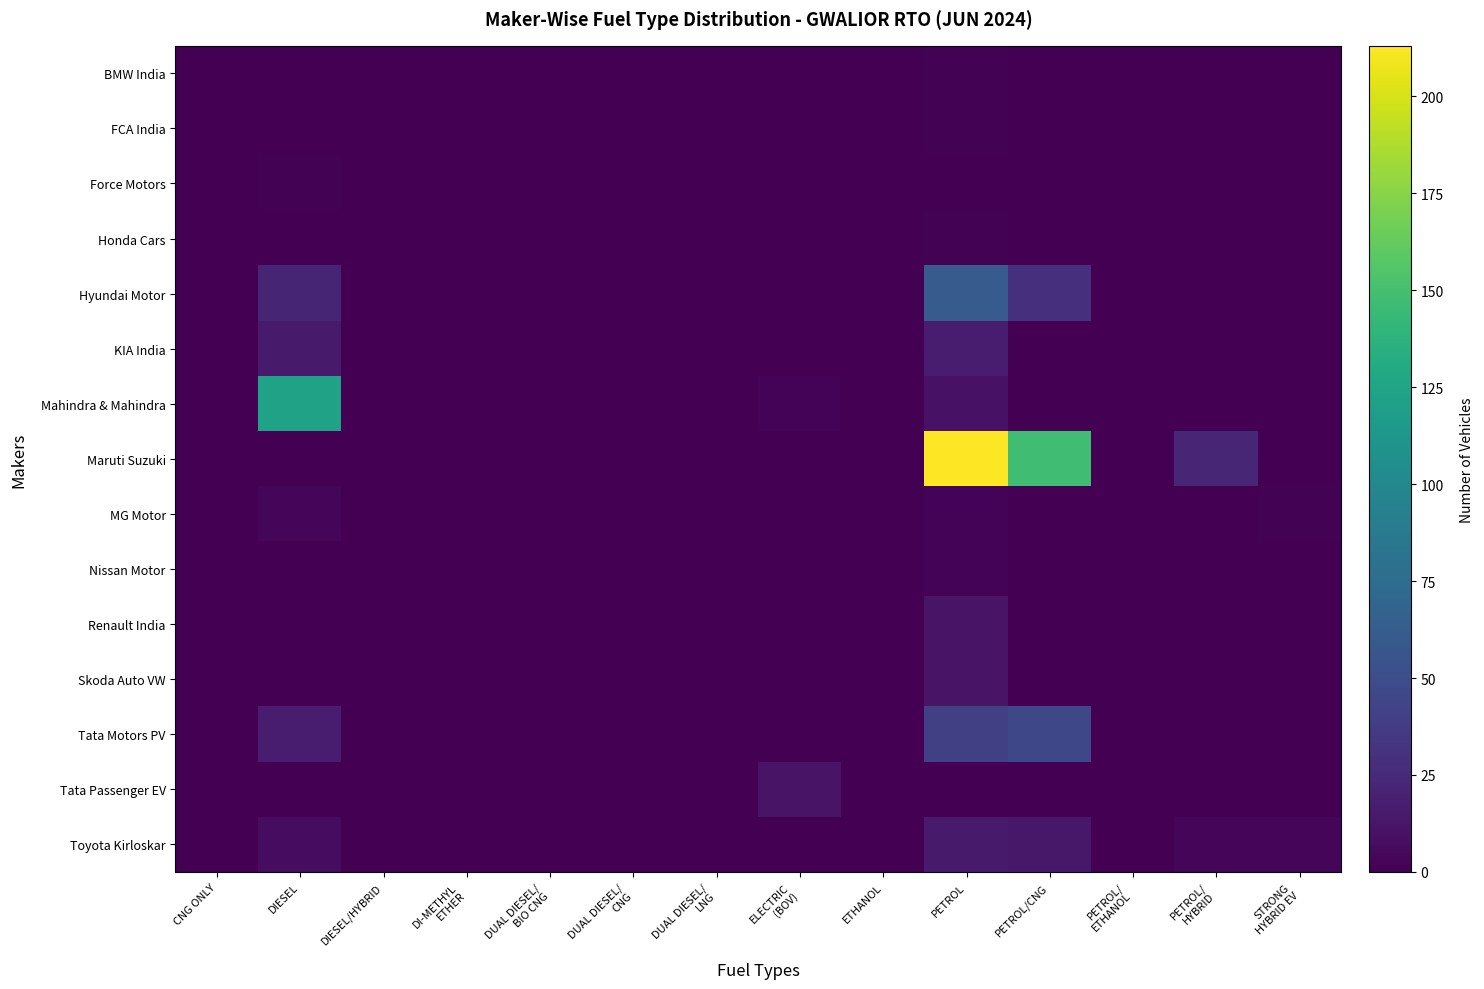

Reading left to right, extract all data points from this chart.

BMW India: CNG ONLY=0	DIESEL=0	DIESEL/HYBRID=0	DI-METHYL
ETHER=0	DUAL DIESEL/
BIO CNG=0	DUAL DIESEL/
CNG=0	DUAL DIESEL/
LNG=0	ELECTRIC
(BOV)=0	ETHANOL=0	PETROL=1	PETROL/CNG=0	PETROL/
ETHANOL=0	PETROL/
HYBRID=0	STRONG
HYBRID EV=0
FCA India: CNG ONLY=0	DIESEL=0	DIESEL/HYBRID=0	DI-METHYL
ETHER=0	DUAL DIESEL/
BIO CNG=0	DUAL DIESEL/
CNG=0	DUAL DIESEL/
LNG=0	ELECTRIC
(BOV)=0	ETHANOL=0	PETROL=1	PETROL/CNG=0	PETROL/
ETHANOL=0	PETROL/
HYBRID=0	STRONG
HYBRID EV=0
Force Motors: CNG ONLY=0	DIESEL=1	DIESEL/HYBRID=0	DI-METHYL
ETHER=0	DUAL DIESEL/
BIO CNG=0	DUAL DIESEL/
CNG=0	DUAL DIESEL/
LNG=0	ELECTRIC
(BOV)=0	ETHANOL=0	PETROL=0	PETROL/CNG=0	PETROL/
ETHANOL=0	PETROL/
HYBRID=0	STRONG
HYBRID EV=0
Honda Cars: CNG ONLY=0	DIESEL=0	DIESEL/HYBRID=0	DI-METHYL
ETHER=0	DUAL DIESEL/
BIO CNG=0	DUAL DIESEL/
CNG=0	DUAL DIESEL/
LNG=0	ELECTRIC
(BOV)=0	ETHANOL=0	PETROL=1	PETROL/CNG=0	PETROL/
ETHANOL=0	PETROL/
HYBRID=0	STRONG
HYBRID EV=0
Hyundai Motor: CNG ONLY=0	DIESEL=22	DIESEL/HYBRID=0	DI-METHYL
ETHER=0	DUAL DIESEL/
BIO CNG=0	DUAL DIESEL/
CNG=0	DUAL DIESEL/
LNG=0	ELECTRIC
(BOV)=0	ETHANOL=0	PETROL=61	PETROL/CNG=29	PETROL/
ETHANOL=0	PETROL/
HYBRID=0	STRONG
HYBRID EV=0
KIA India: CNG ONLY=0	DIESEL=15	DIESEL/HYBRID=0	DI-METHYL
ETHER=0	DUAL DIESEL/
BIO CNG=0	DUAL DIESEL/
CNG=0	DUAL DIESEL/
LNG=0	ELECTRIC
(BOV)=0	ETHANOL=0	PETROL=17	PETROL/CNG=0	PETROL/
ETHANOL=0	PETROL/
HYBRID=0	STRONG
HYBRID EV=0
Mahindra & Mahindra: CNG ONLY=0	DIESEL=123	DIESEL/HYBRID=0	DI-METHYL
ETHER=0	DUAL DIESEL/
BIO CNG=0	DUAL DIESEL/
CNG=0	DUAL DIESEL/
LNG=0	ELECTRIC
(BOV)=2	ETHANOL=0	PETROL=10	PETROL/CNG=0	PETROL/
ETHANOL=0	PETROL/
HYBRID=0	STRONG
HYBRID EV=0
Maruti Suzuki: CNG ONLY=0	DIESEL=0	DIESEL/HYBRID=0	DI-METHYL
ETHER=0	DUAL DIESEL/
BIO CNG=0	DUAL DIESEL/
CNG=0	DUAL DIESEL/
LNG=0	ELECTRIC
(BOV)=0	ETHANOL=0	PETROL=213	PETROL/CNG=148	PETROL/
ETHANOL=0	PETROL/
HYBRID=23	STRONG
HYBRID EV=0
MG Motor: CNG ONLY=0	DIESEL=4	DIESEL/HYBRID=0	DI-METHYL
ETHER=0	DUAL DIESEL/
BIO CNG=0	DUAL DIESEL/
CNG=0	DUAL DIESEL/
LNG=0	ELECTRIC
(BOV)=0	ETHANOL=0	PETROL=2	PETROL/CNG=0	PETROL/
ETHANOL=0	PETROL/
HYBRID=0	STRONG
HYBRID EV=1
Nissan Motor: CNG ONLY=0	DIESEL=0	DIESEL/HYBRID=0	DI-METHYL
ETHER=0	DUAL DIESEL/
BIO CNG=0	DUAL DIESEL/
CNG=0	DUAL DIESEL/
LNG=0	ELECTRIC
(BOV)=0	ETHANOL=0	PETROL=2	PETROL/CNG=0	PETROL/
ETHANOL=0	PETROL/
HYBRID=0	STRONG
HYBRID EV=0
Renault India: CNG ONLY=0	DIESEL=0	DIESEL/HYBRID=0	DI-METHYL
ETHER=0	DUAL DIESEL/
BIO CNG=0	DUAL DIESEL/
CNG=0	DUAL DIESEL/
LNG=0	ELECTRIC
(BOV)=0	ETHANOL=0	PETROL=11	PETROL/CNG=0	PETROL/
ETHANOL=0	PETROL/
HYBRID=0	STRONG
HYBRID EV=0
Skoda Auto VW: CNG ONLY=0	DIESEL=0	DIESEL/HYBRID=0	DI-METHYL
ETHER=0	DUAL DIESEL/
BIO CNG=0	DUAL DIESEL/
CNG=0	DUAL DIESEL/
LNG=0	ELECTRIC
(BOV)=0	ETHANOL=0	PETROL=11	PETROL/CNG=0	PETROL/
ETHANOL=0	PETROL/
HYBRID=0	STRONG
HYBRID EV=0
Tata Motors PV: CNG ONLY=0	DIESEL=16	DIESEL/HYBRID=0	DI-METHYL
ETHER=0	DUAL DIESEL/
BIO CNG=0	DUAL DIESEL/
CNG=0	DUAL DIESEL/
LNG=0	ELECTRIC
(BOV)=0	ETHANOL=0	PETROL=40	PETROL/CNG=46	PETROL/
ETHANOL=0	PETROL/
HYBRID=0	STRONG
HYBRID EV=0
Tata Passenger EV: CNG ONLY=0	DIESEL=0	DIESEL/HYBRID=0	DI-METHYL
ETHER=0	DUAL DIESEL/
BIO CNG=0	DUAL DIESEL/
CNG=0	DUAL DIESEL/
LNG=0	ELECTRIC
(BOV)=11	ETHANOL=0	PETROL=0	PETROL/CNG=0	PETROL/
ETHANOL=0	PETROL/
HYBRID=0	STRONG
HYBRID EV=0
Toyota Kirloskar: CNG ONLY=0	DIESEL=7	DIESEL/HYBRID=0	DI-METHYL
ETHER=0	DUAL DIESEL/
BIO CNG=0	DUAL DIESEL/
CNG=0	DUAL DIESEL/
LNG=0	ELECTRIC
(BOV)=0	ETHANOL=0	PETROL=15	PETROL/CNG=14	PETROL/
ETHANOL=0	PETROL/
HYBRID=4	STRONG
HYBRID EV=4